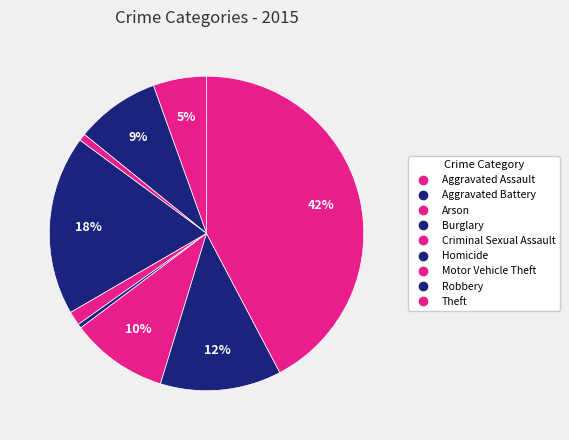

To the nearest percent, what percentage of the pie is Criminal Sexual Assault?

1%